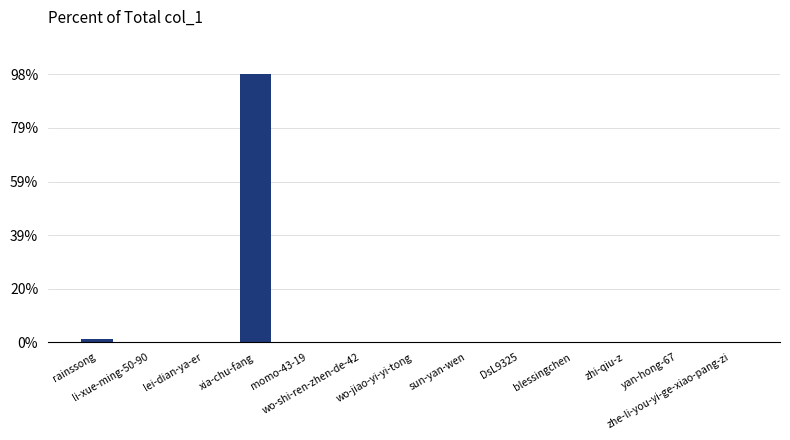

The value at lei-dian-ya-er is 0.0. True or false?

True